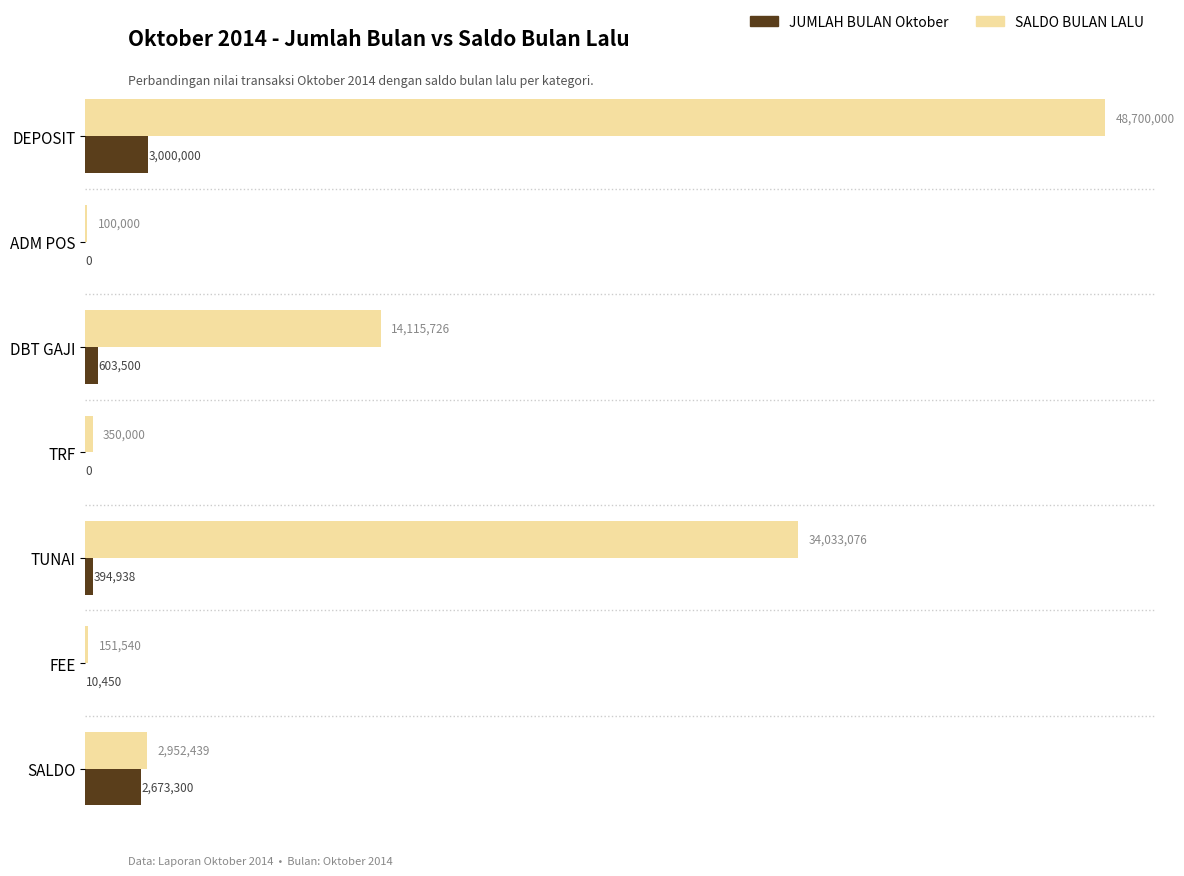

What are all the series names shown in the legend?

JUMLAH BULAN Oktober, SALDO BULAN LALU